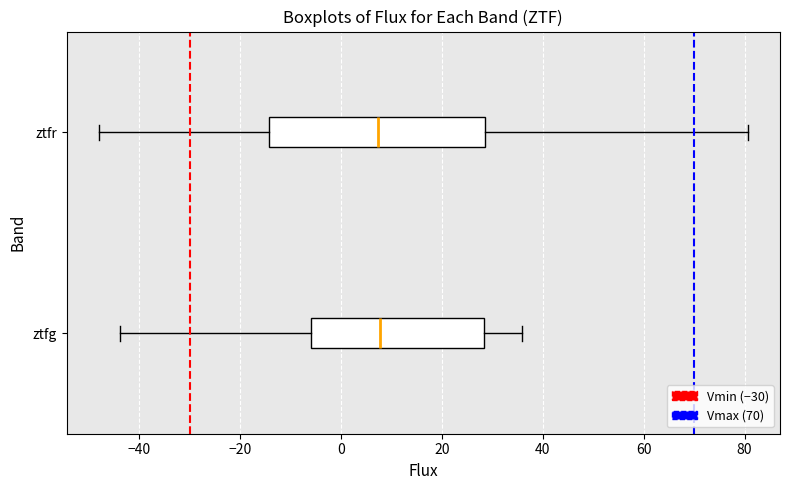

Reading bottom to top, transcribe this box plot: for each box, give where its median line is, the range the box spans, and where its two whiskers end, as read against the x-axis. The values are not printed on the chart, so give them approximately, as read against the axis.

ztfg: median 8, box -6 to 28, whiskers -44 to 36
ztfr: median 8, box -14 to 28, whiskers -48 to 80